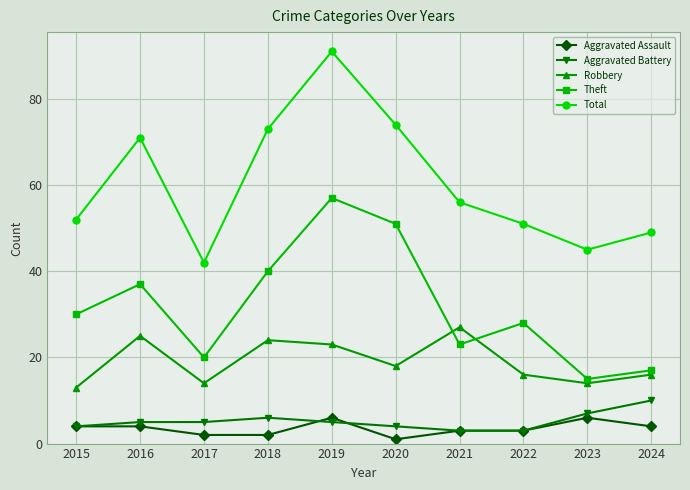

What is the total value across all series at 2016?

142